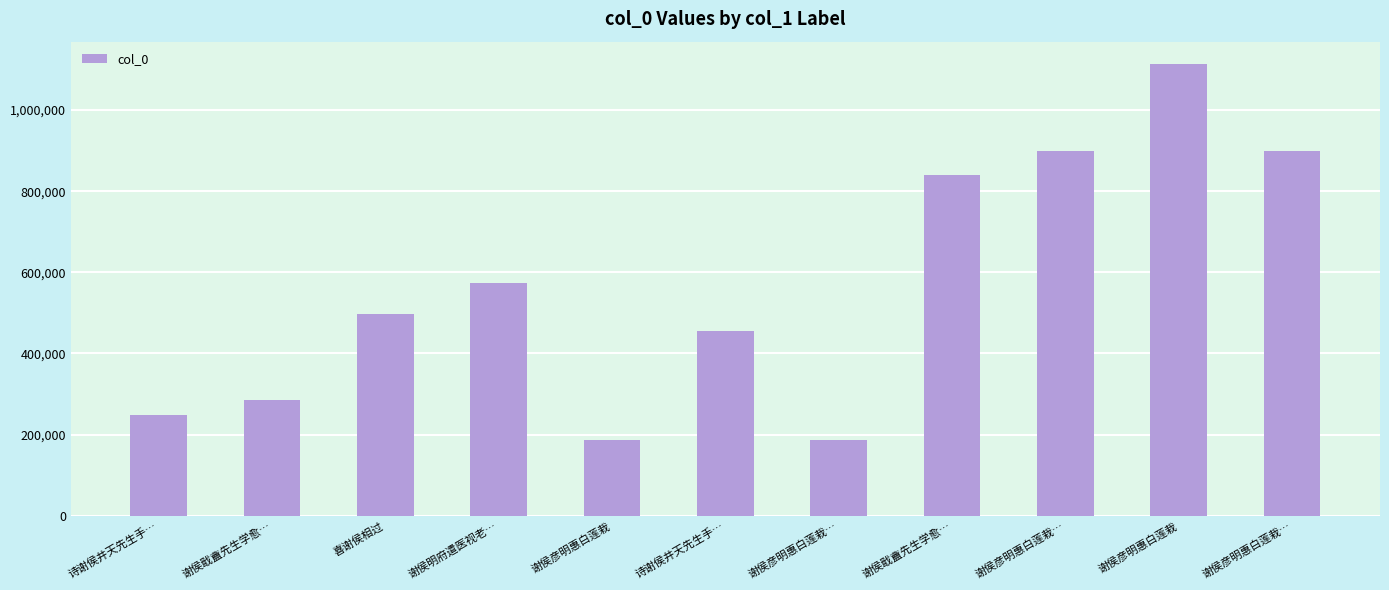

Does the chart contain any negative values?

No